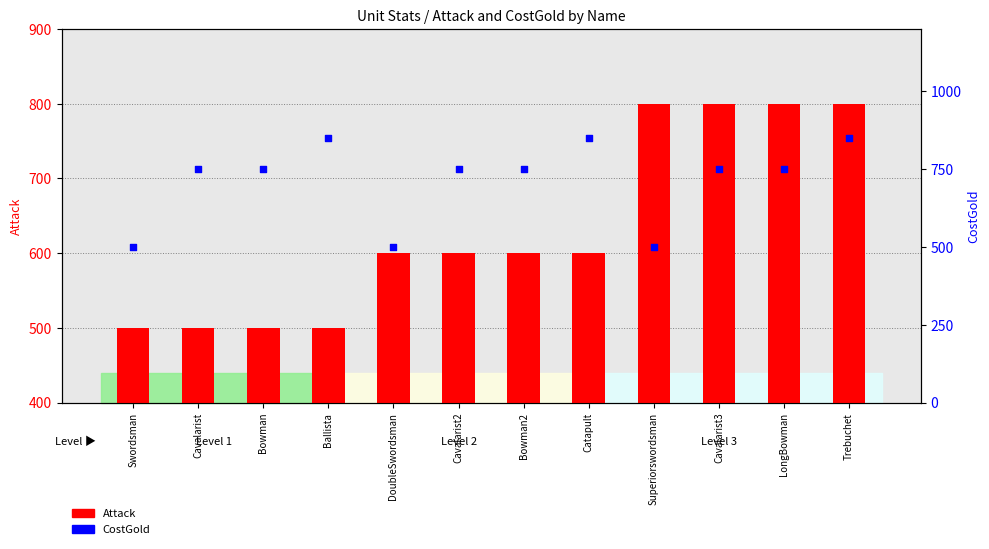

Which series contains the lowest Y value?

Attack